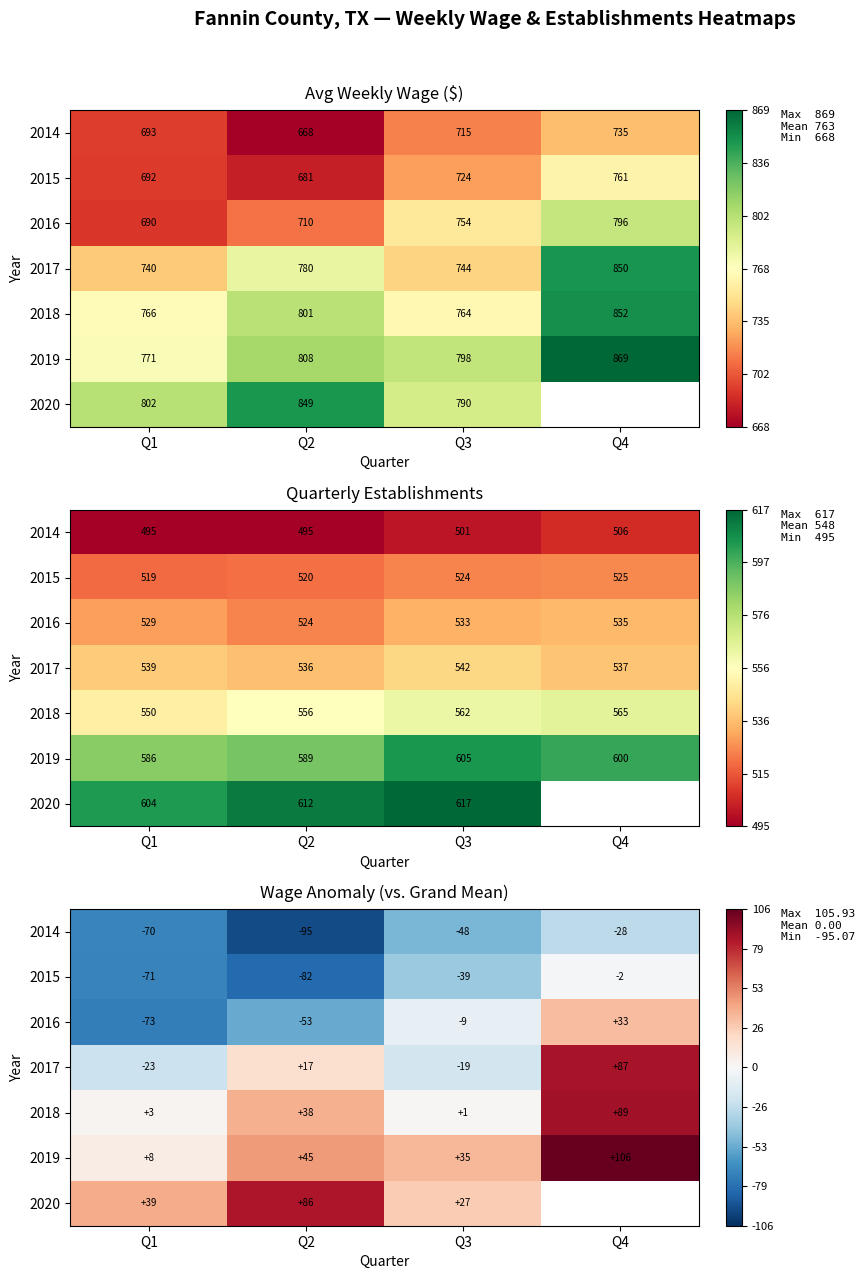

At which label is 2014 closest to -61?

Q1